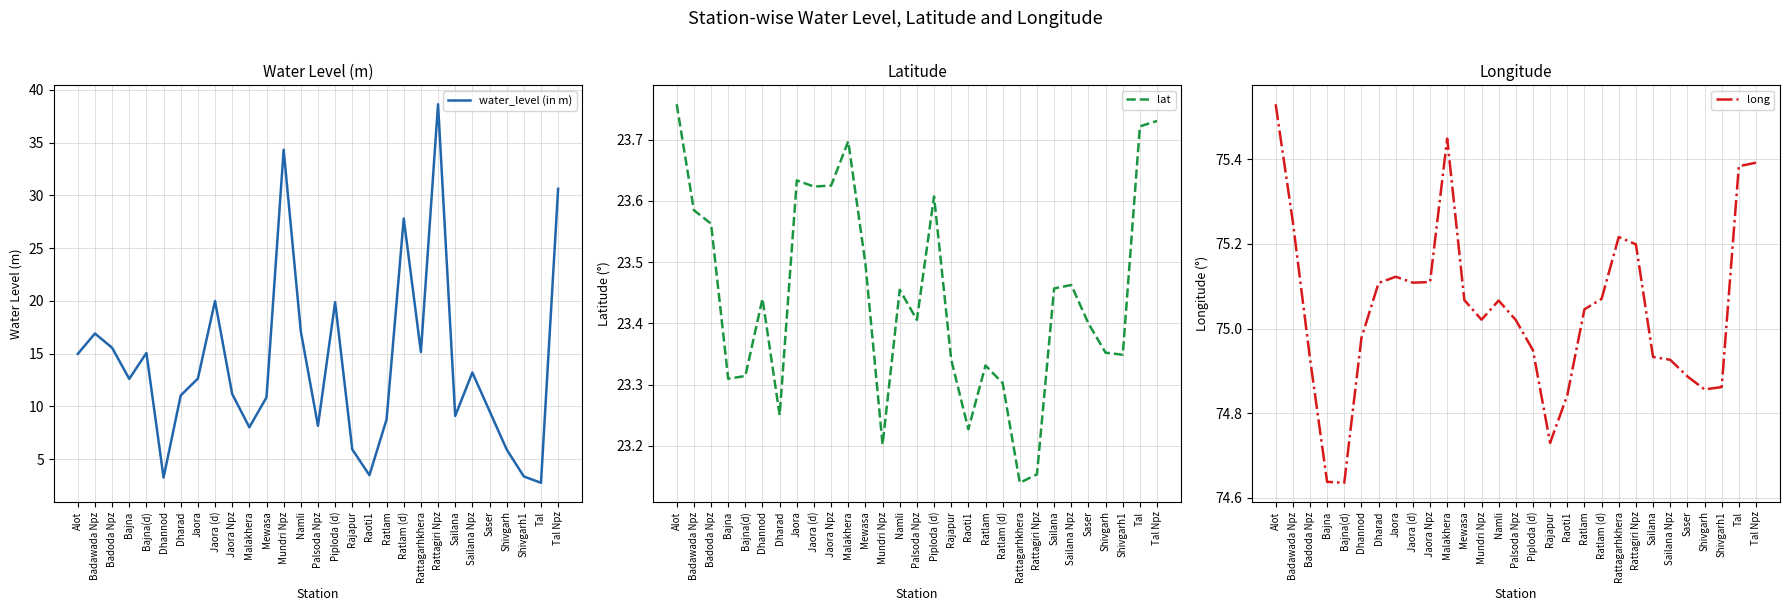

Rank the series at Sailana Npz from lowest to highest value.

water_level (in m), lat, long